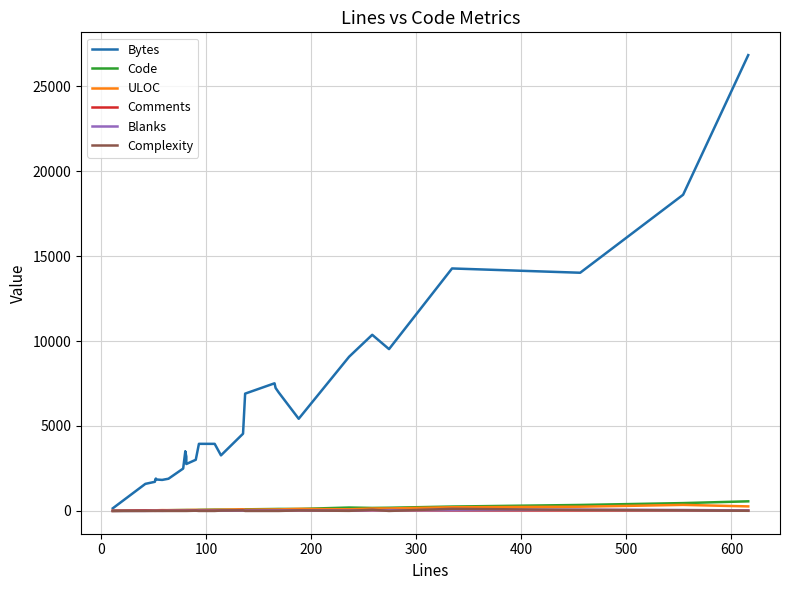

What are all the series names shown in the legend?

Bytes, Code, ULOC, Comments, Blanks, Complexity